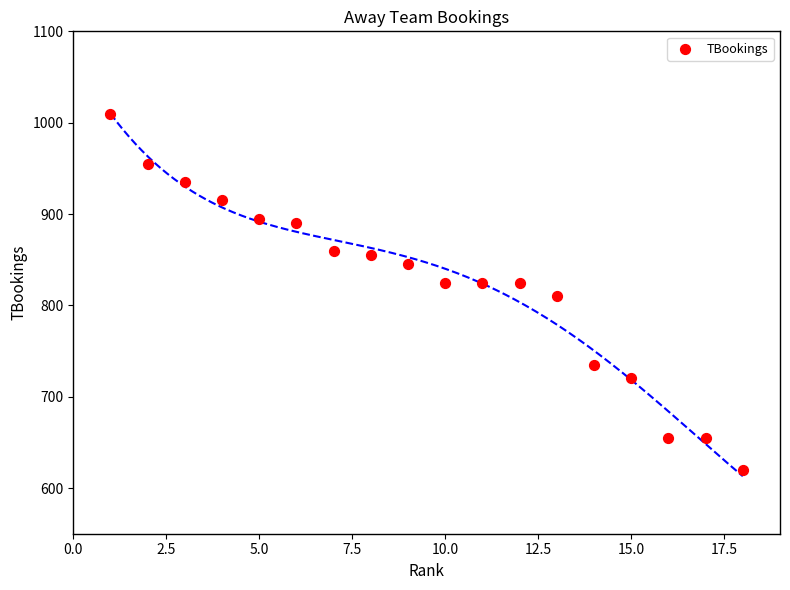

What is the range of X values (max minus min)?

17